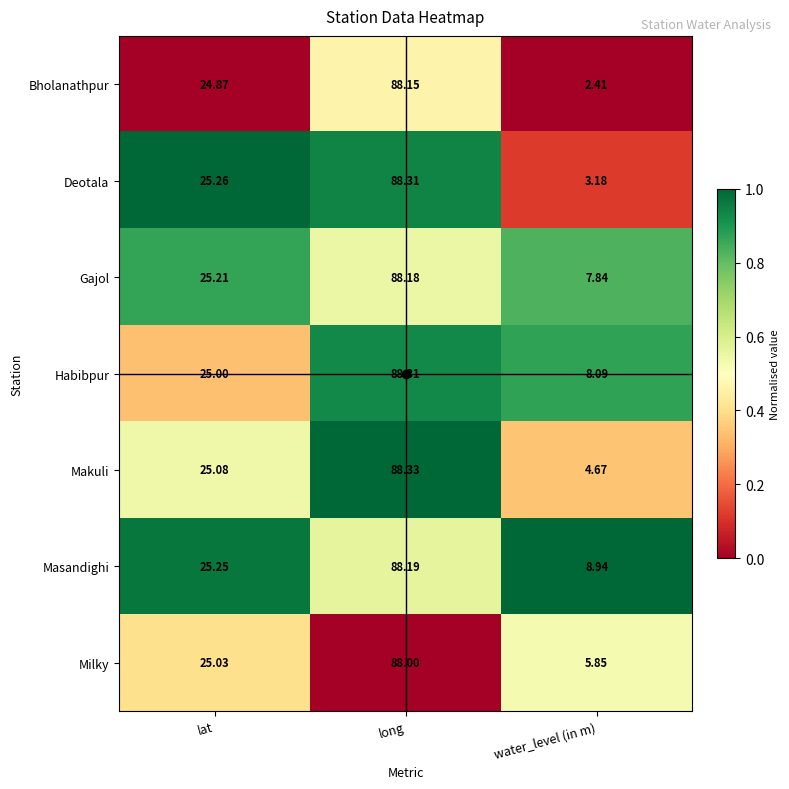

Which series has the largest range (max minus min)?

Bholanathpur